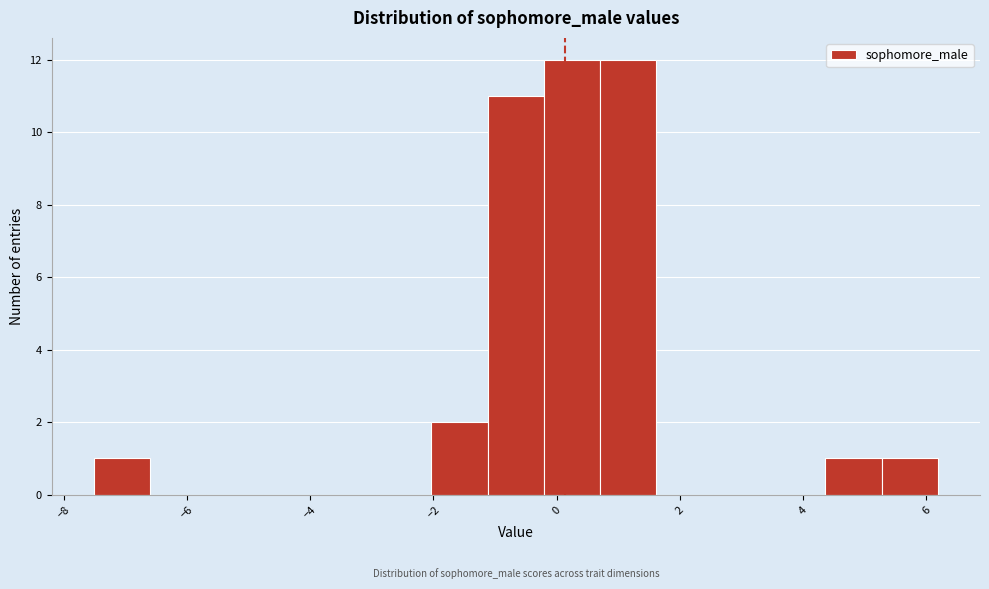

Reading left to right, transcribe this chart: for each bar, give the range it covers on the x-axis and its height. Neither the bar edges nor the heights are printed on the chart, so give them approximately, as read against the axes.

-7.6 to -6.6: 1
-6.6 to -5.6: 0
-5.6 to -4.8: 0
-4.8 to -3.8: 0
-3.8 to -3.0: 0
-3.0 to -2.0: 0
-2.0 to -1.2: 2
-1.2 to -0.2: 11
-0.2 to 0.8: 12
0.8 to 1.6: 12
1.6 to 2.6: 0
2.6 to 3.4: 0
3.4 to 4.4: 0
4.4 to 5.2: 1
5.2 to 6.2: 1